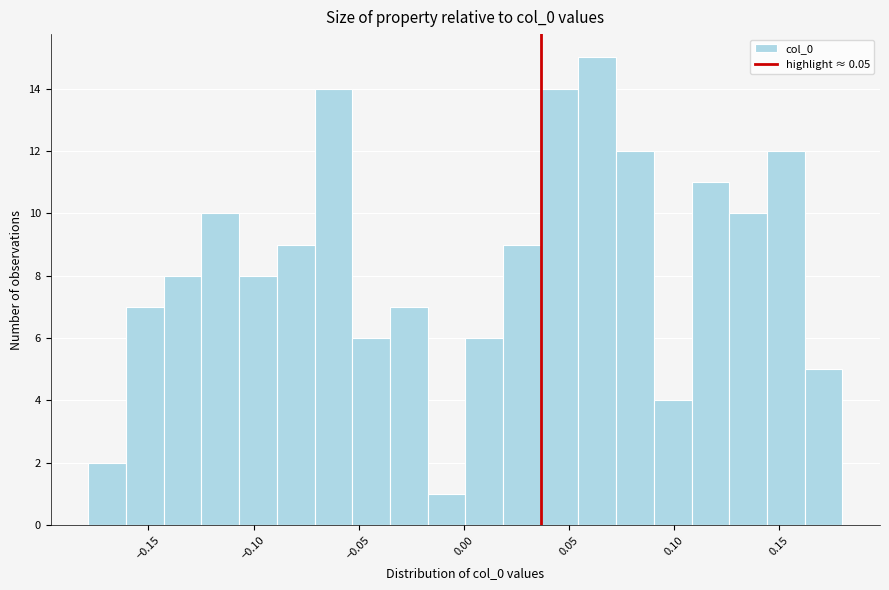

Around what value on the x-axis is the tallest bar? Give the approximate position of its centre, as read against the axis.

0.065